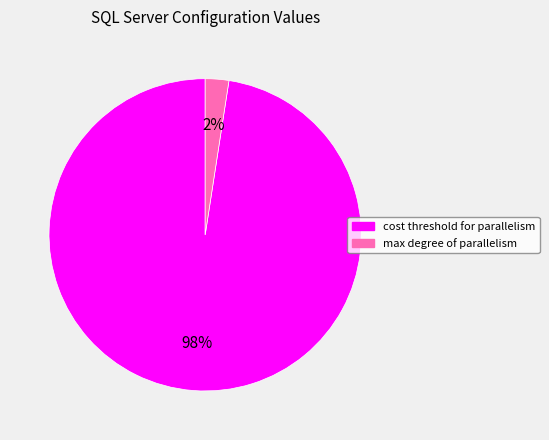

Is there a majority slice in this chart?

Yes